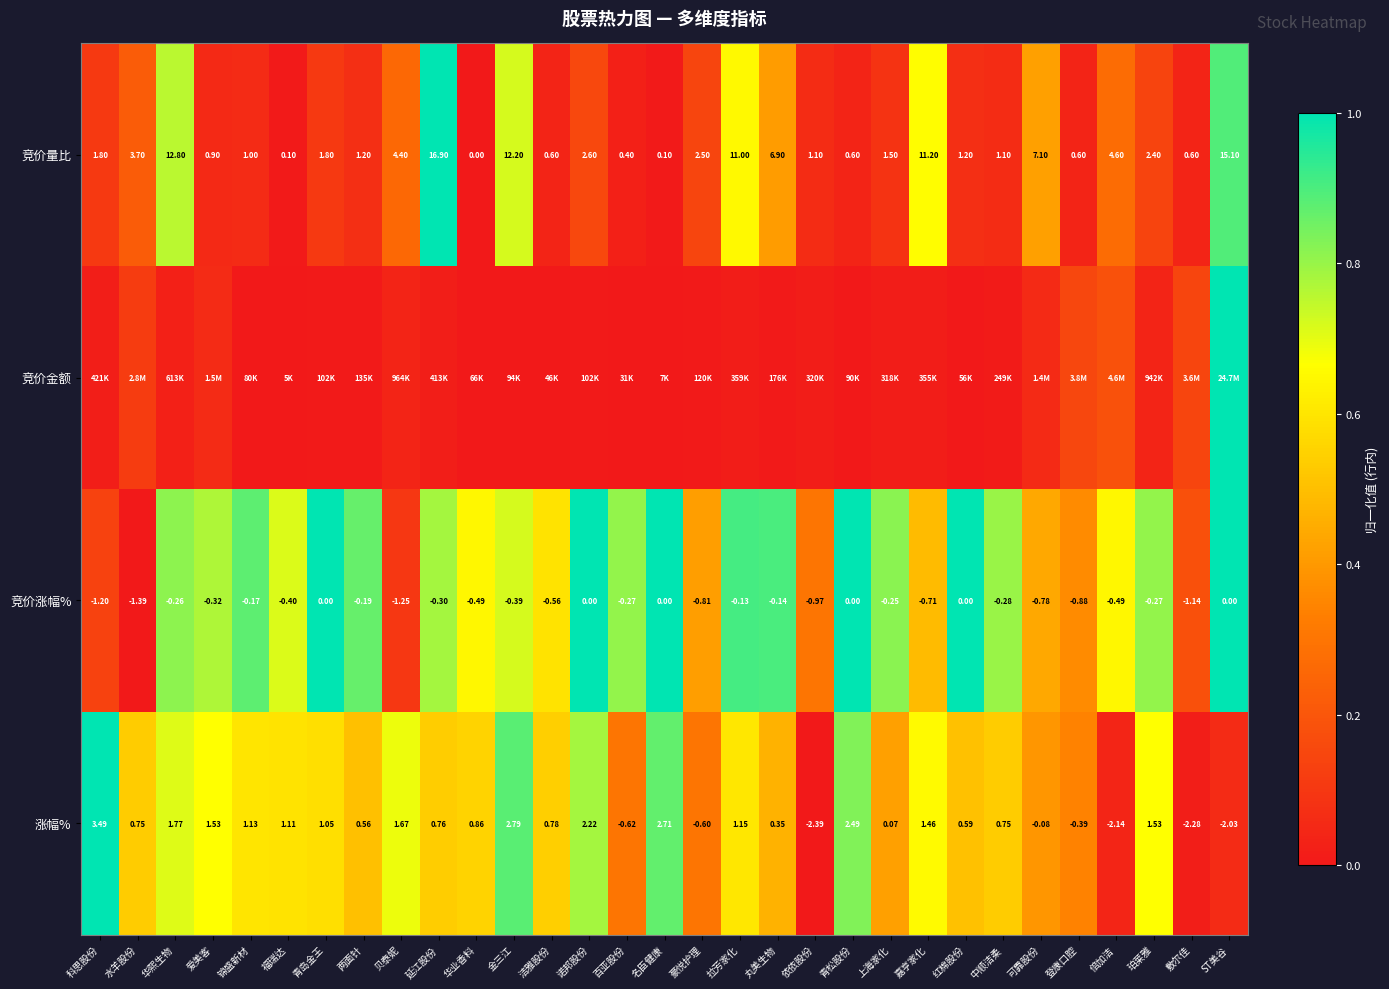

Which label corresponds to the smallest value in the chart?

华业香料